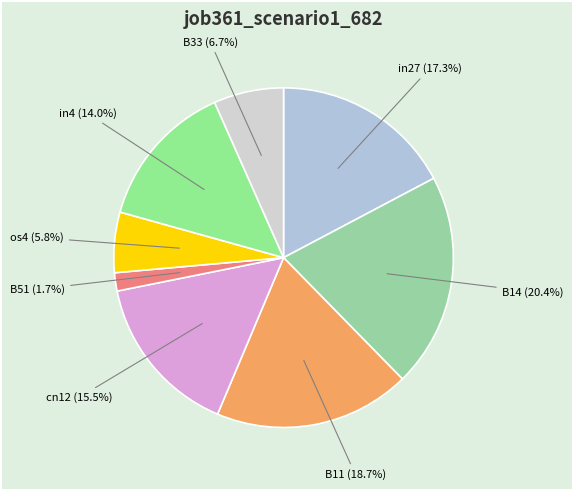

How many segments does this pie chart have?

8